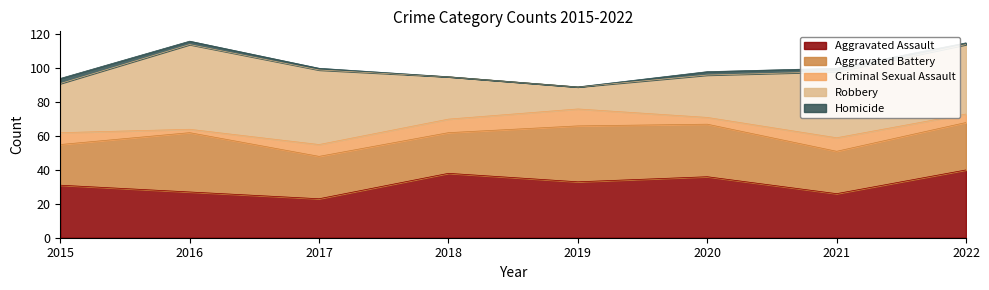

Read the Robbery value at 2017.

44